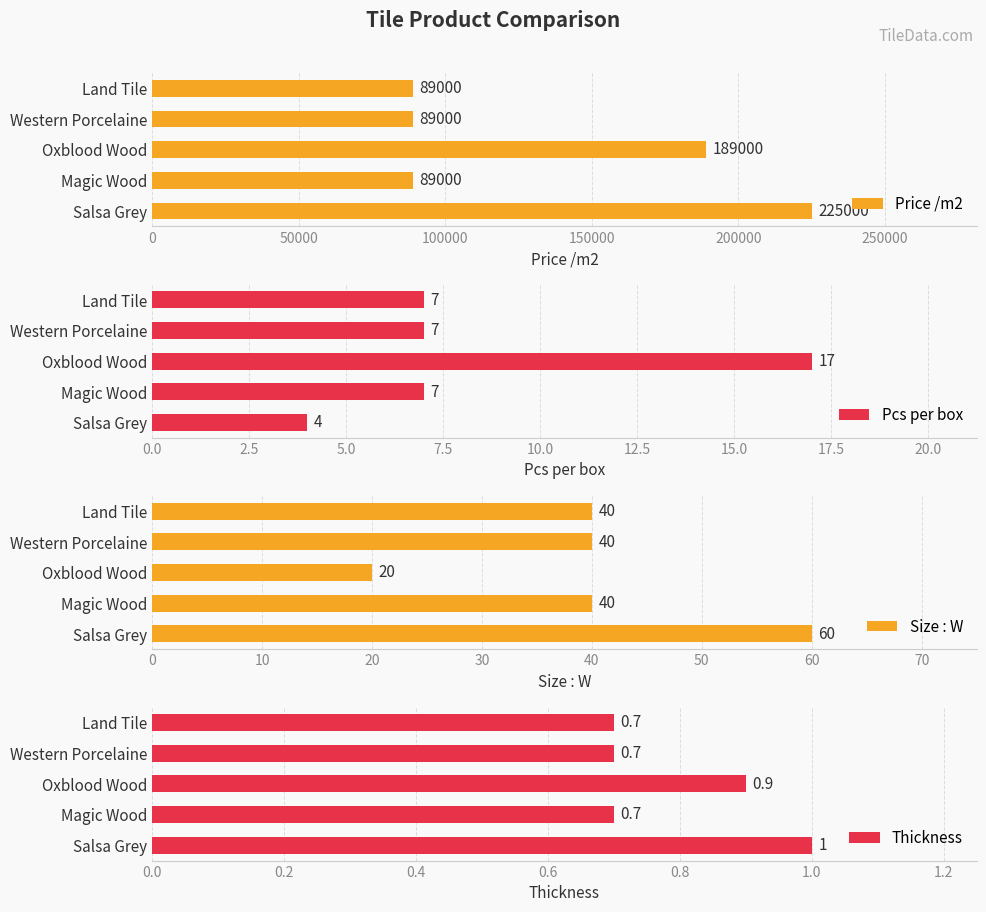

Where is Price /m2 nearest to the value 157000?

Oxblood Wood